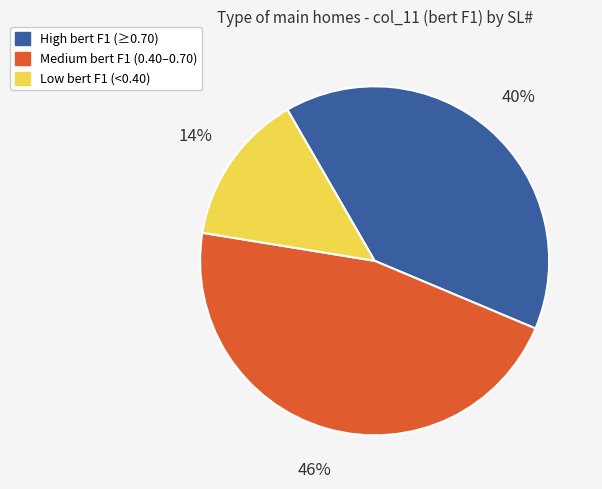

Do Low bert F1 (<0.40) and Medium bert F1 (0.40–0.70) together represent more than half of the pie?

Yes